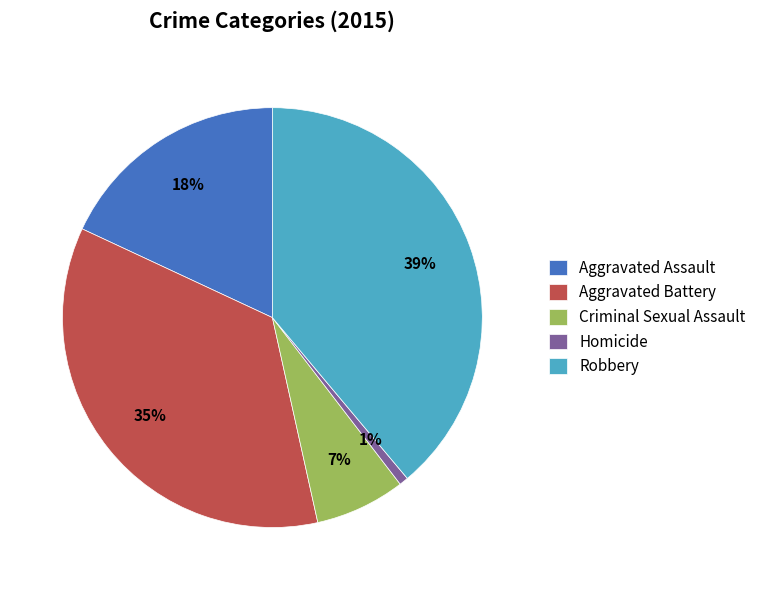

The Homicide slice represents 1% of the pie. True or false?

True